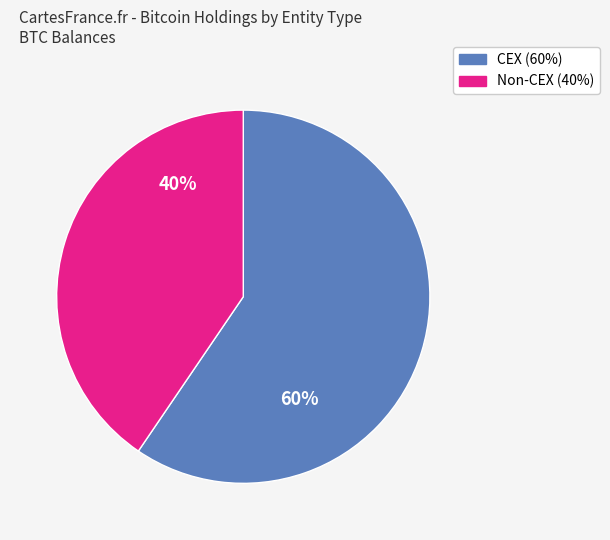

Is there a majority slice in this chart?

Yes